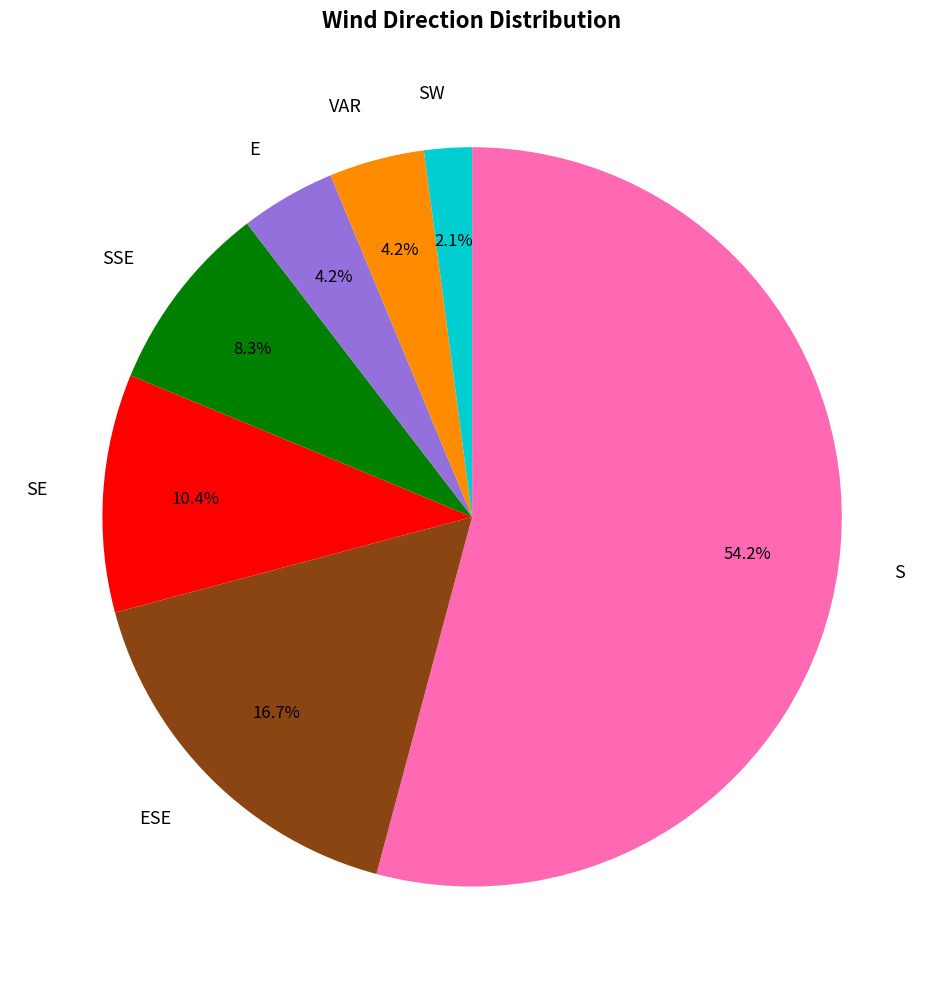

Between S and SSE, which is larger?

S